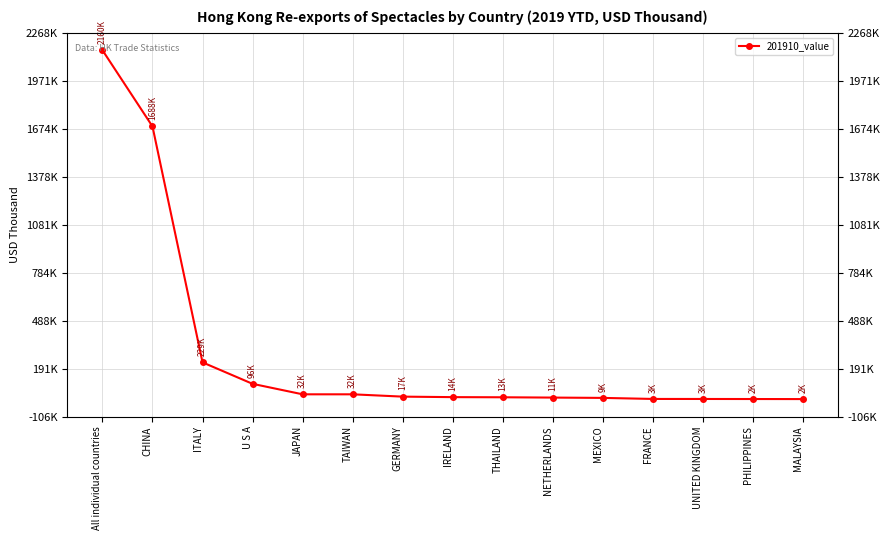

How many data points are less than 14125?

7